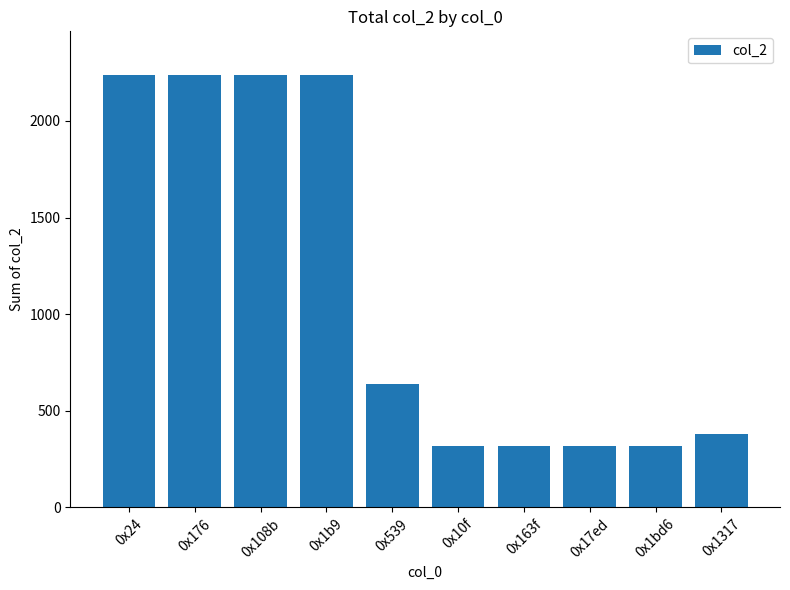

How many bars are there in total?

10